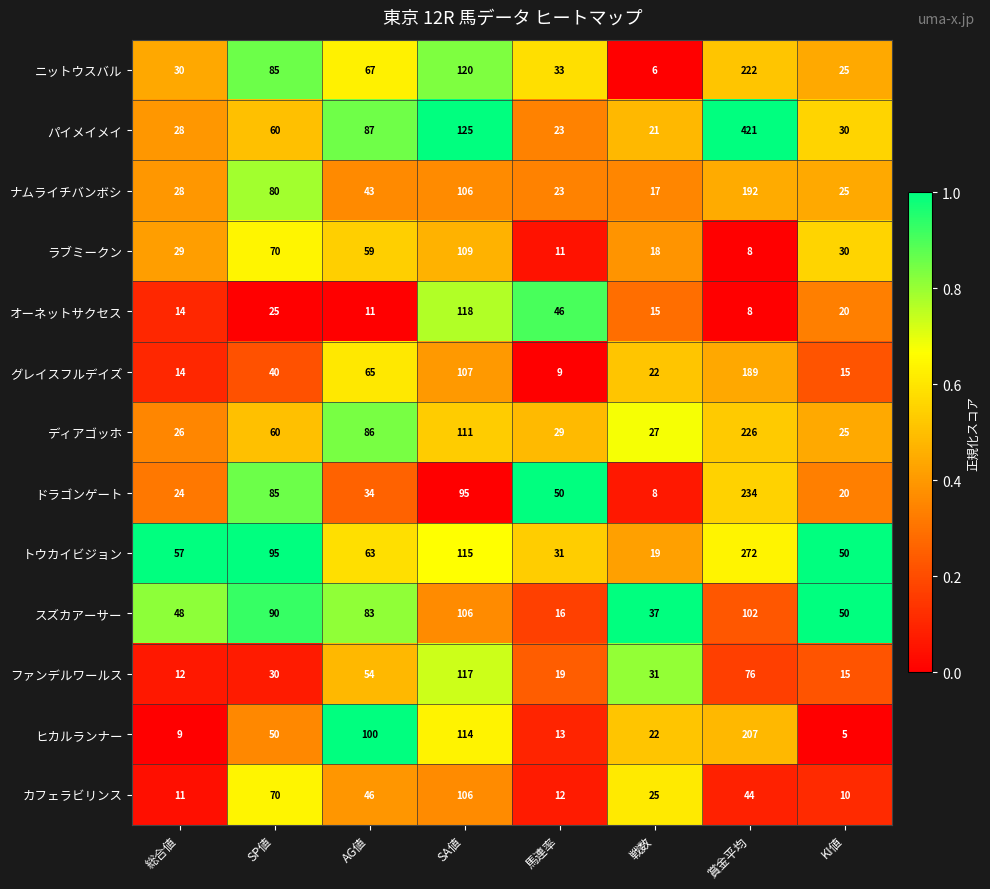

Is the value of オーネットサクセス at AG値 greater than the value of スズカアーサー at 賞金平均?

No